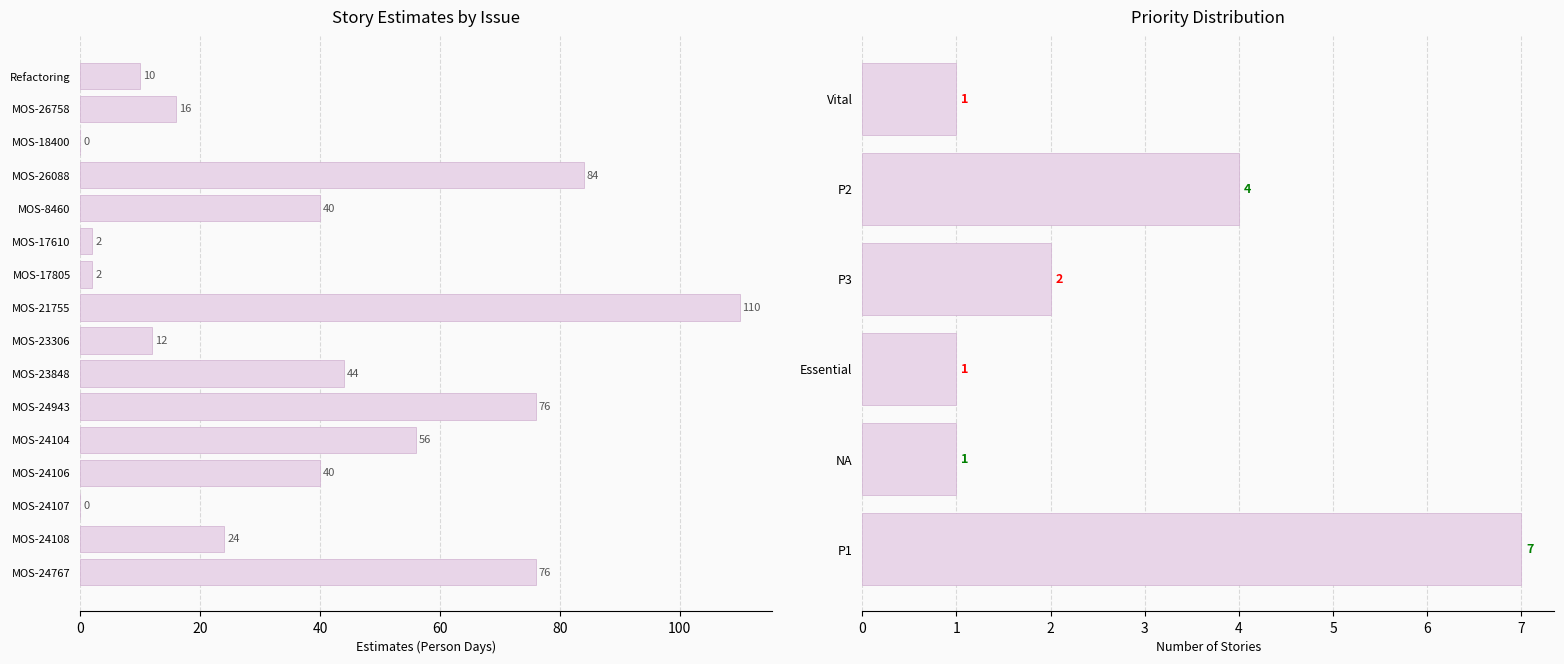

What is the difference between the maximum and minimum values?

110